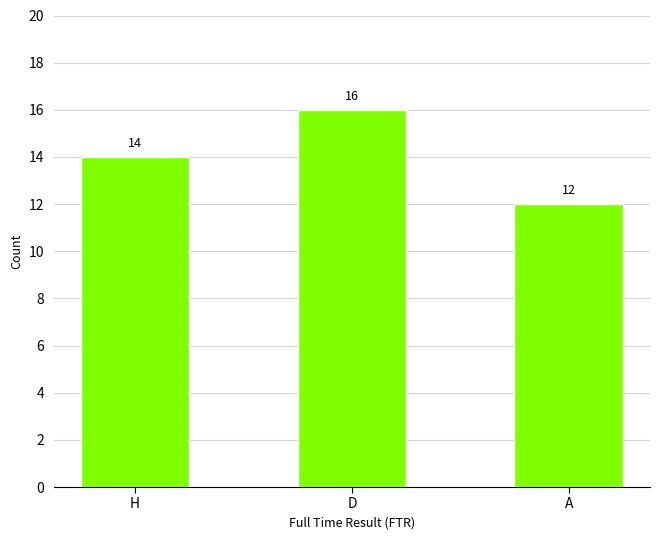

How many bars are there in total?

3